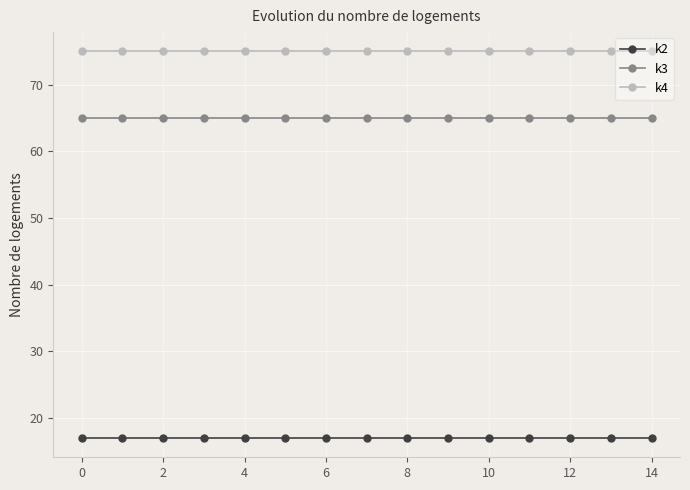

What is the value of the k2 point at the 3rd from the left?

17